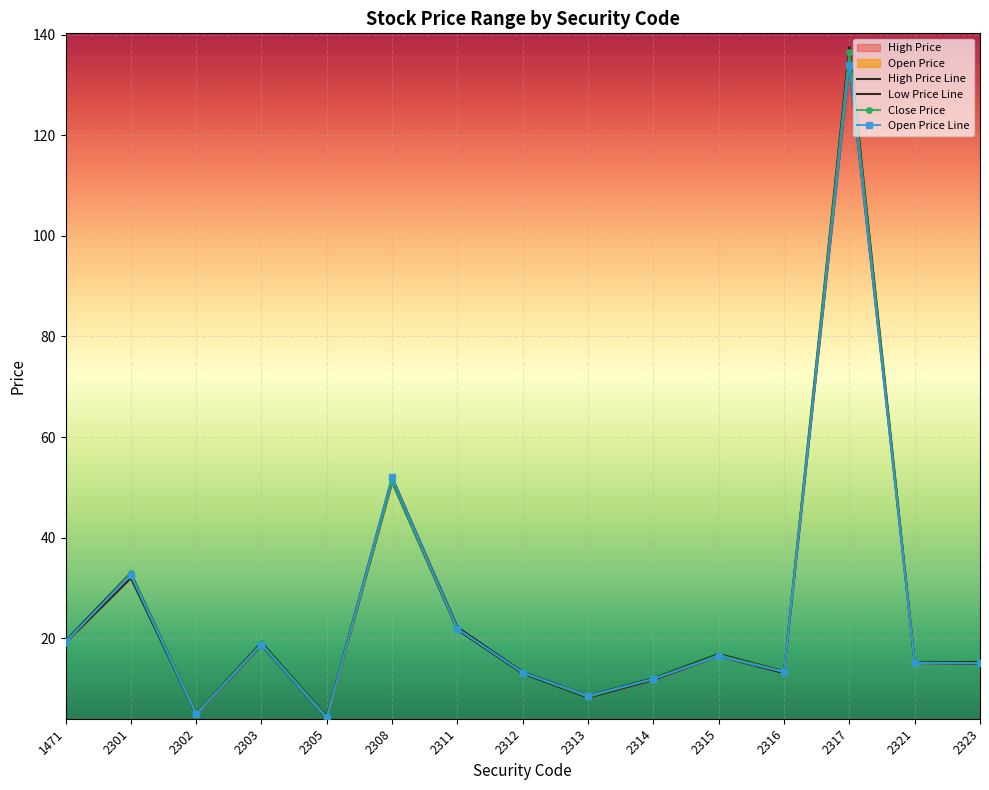

True or false: Open Price Line and Low Price Line intersect in this chart.

False